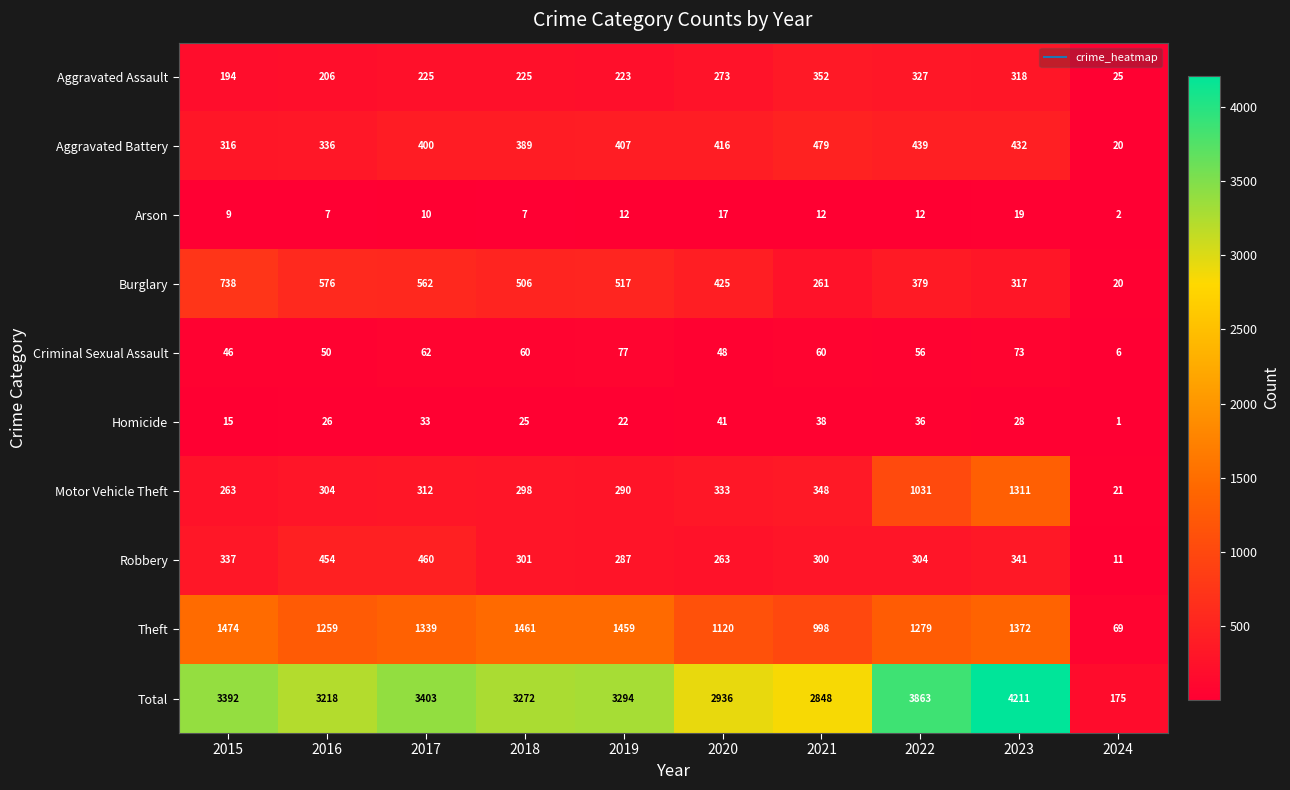

How many categories are shown in the chart?

10